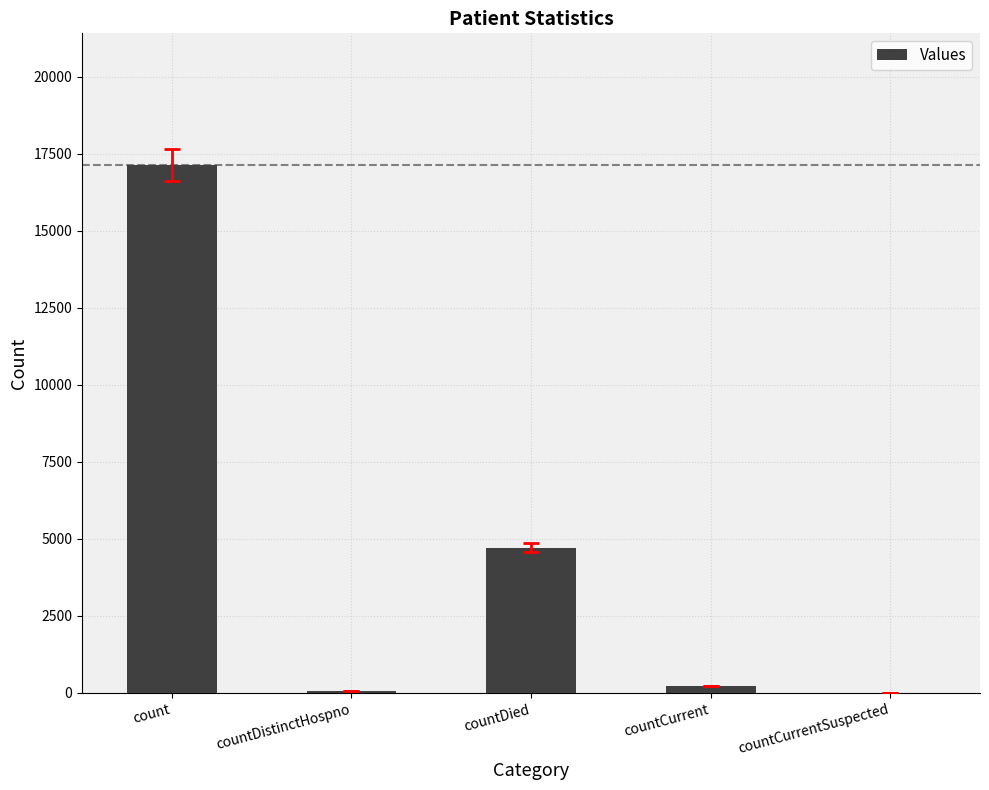

What is the sum of the values at countDied and count?

21843